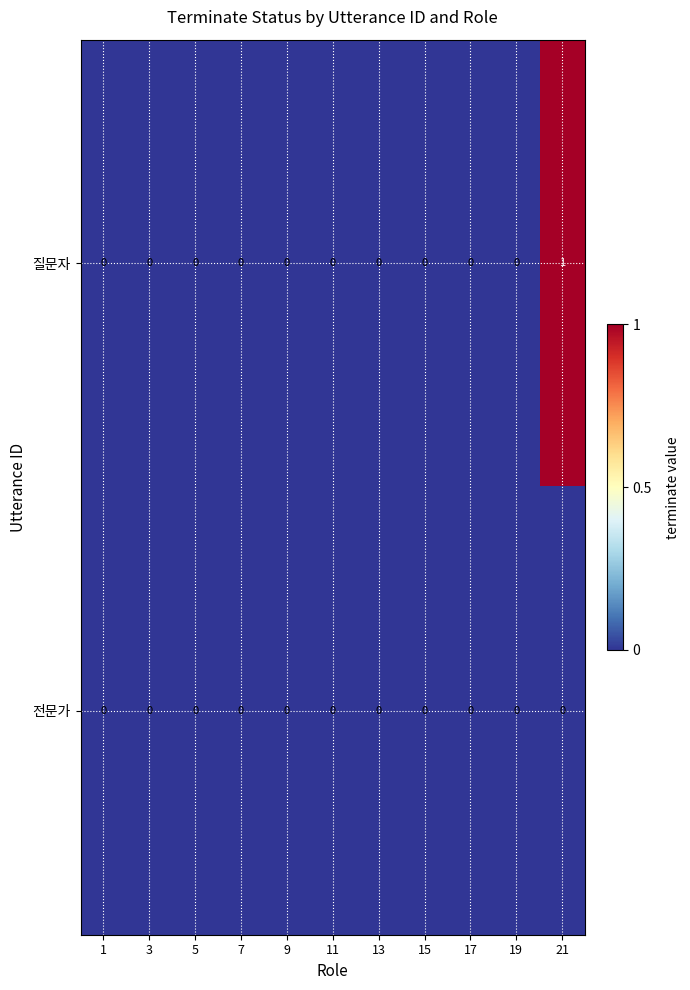

Rank the series by their maximum value, from lowest to highest.

전문가, 질문자